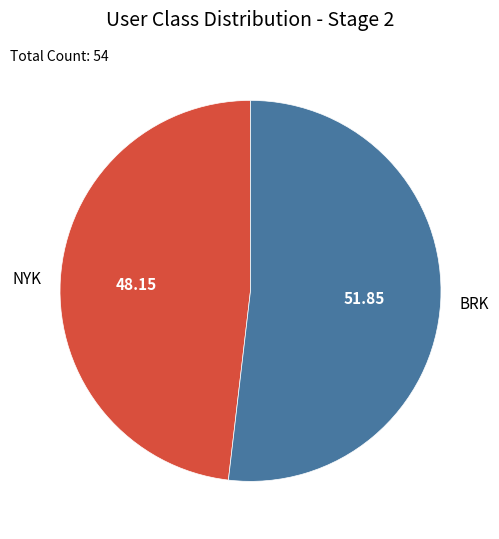

True or false: BRK accounts for 52% of the total.

True